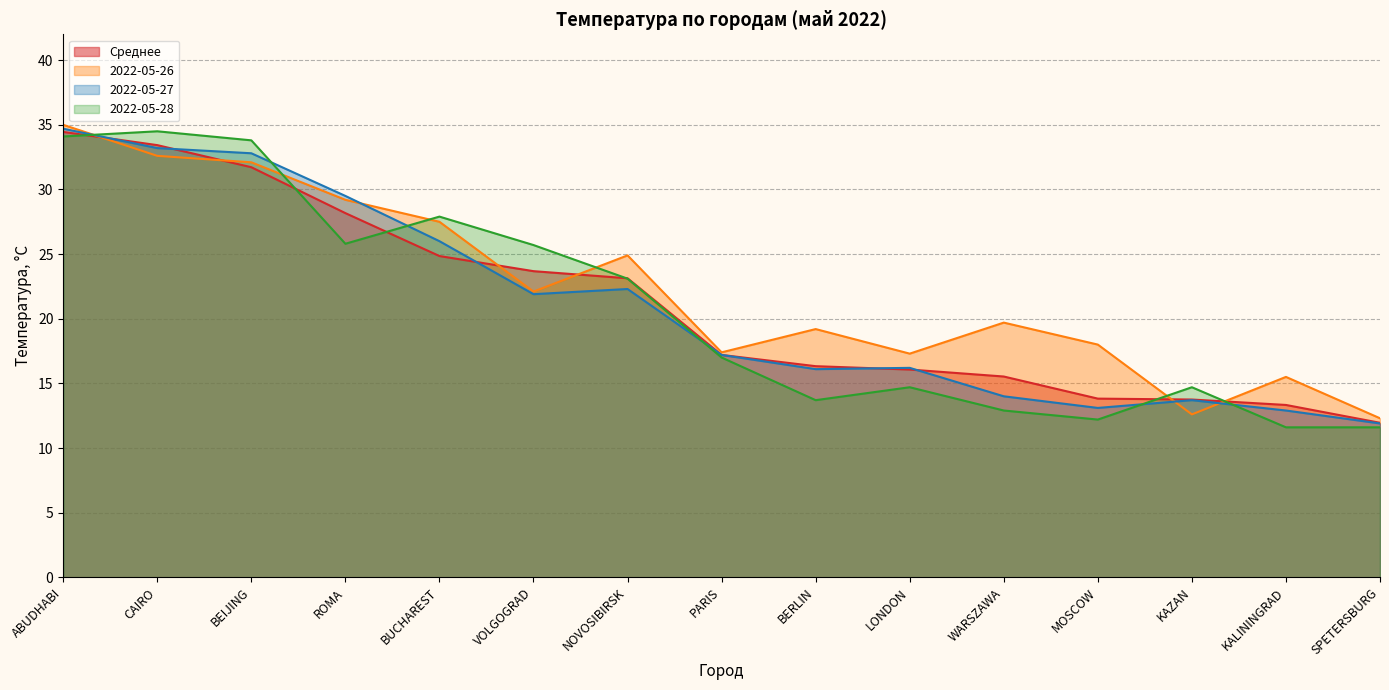

What is the difference between the second highest and second lowest values in the 2022-05-27 series?

20.3